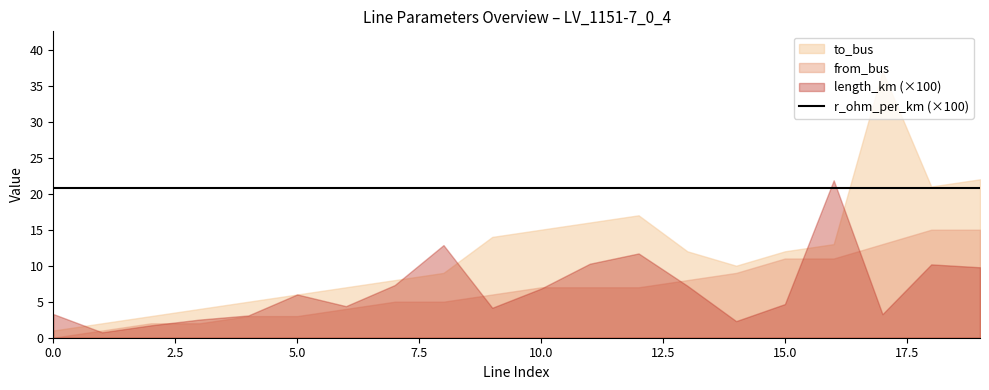

True or false: to_bus has a value of 2.0 at 1.

True